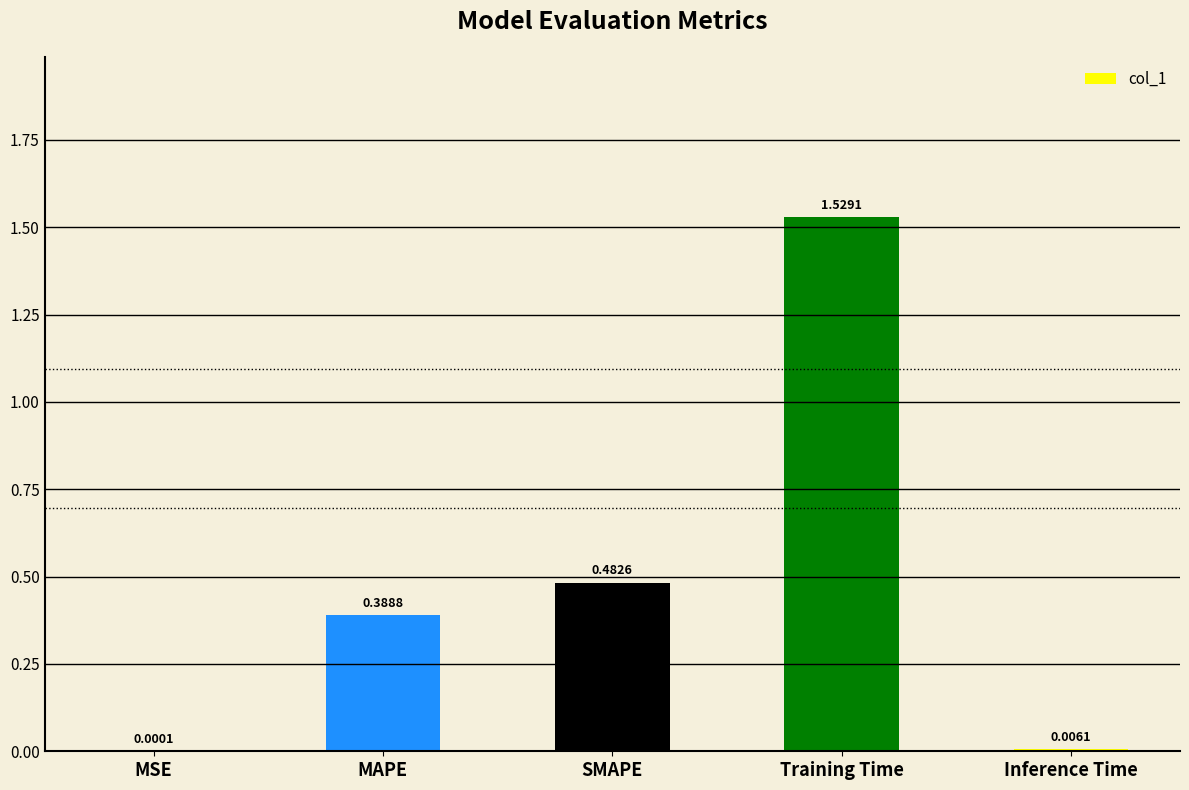

Which has a higher value, SMAPE or Training Time?

Training Time